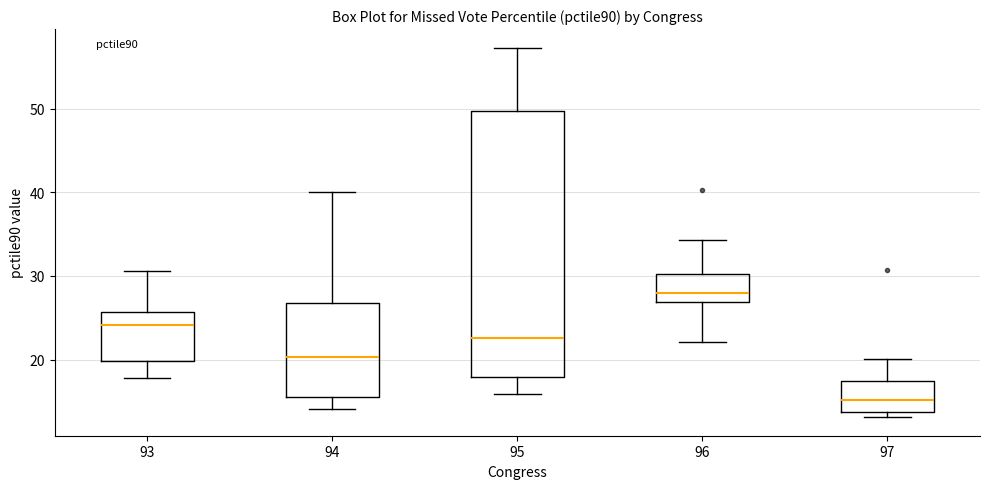

Which box has the highest median line?

96